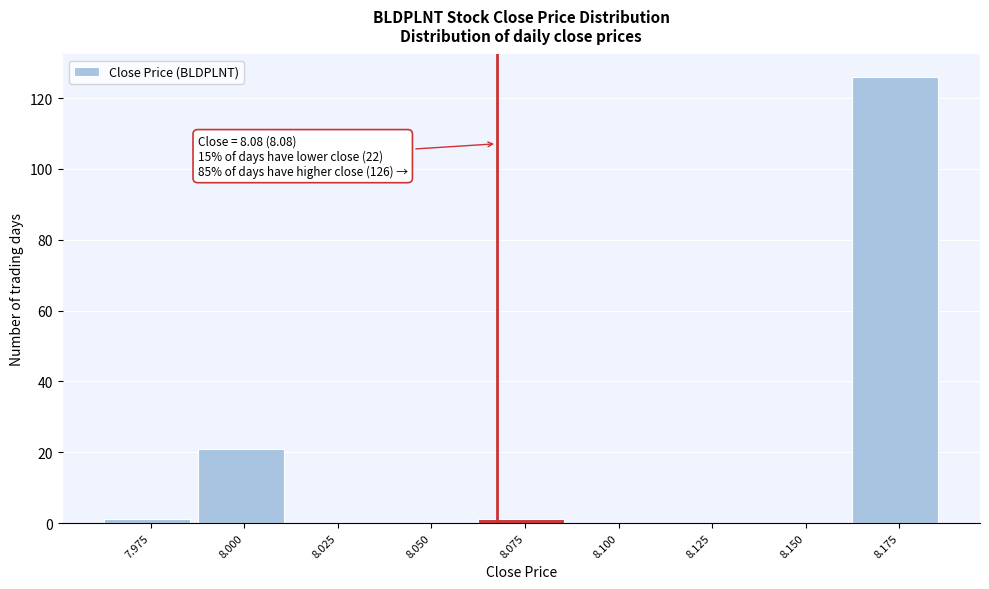

Reading left to right, transcribe all the data shown in this chart.

7.975=1	8.000=21	8.025=0	8.050=0	8.075=1	8.100=0	8.125=0	8.150=0	8.175=126